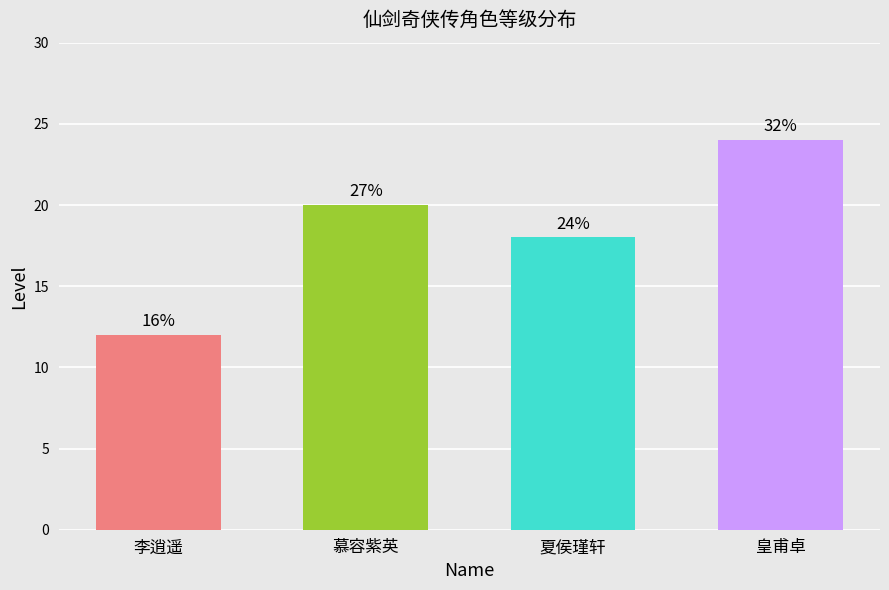

How many bars are there in total?

4